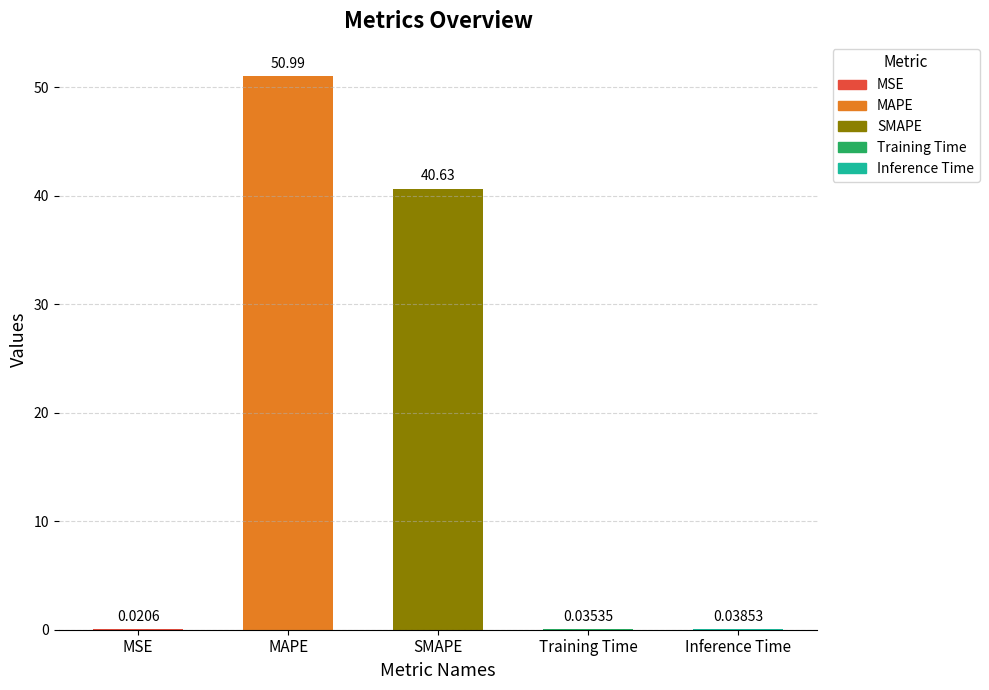

Where is the data nearest to the value 25?

SMAPE